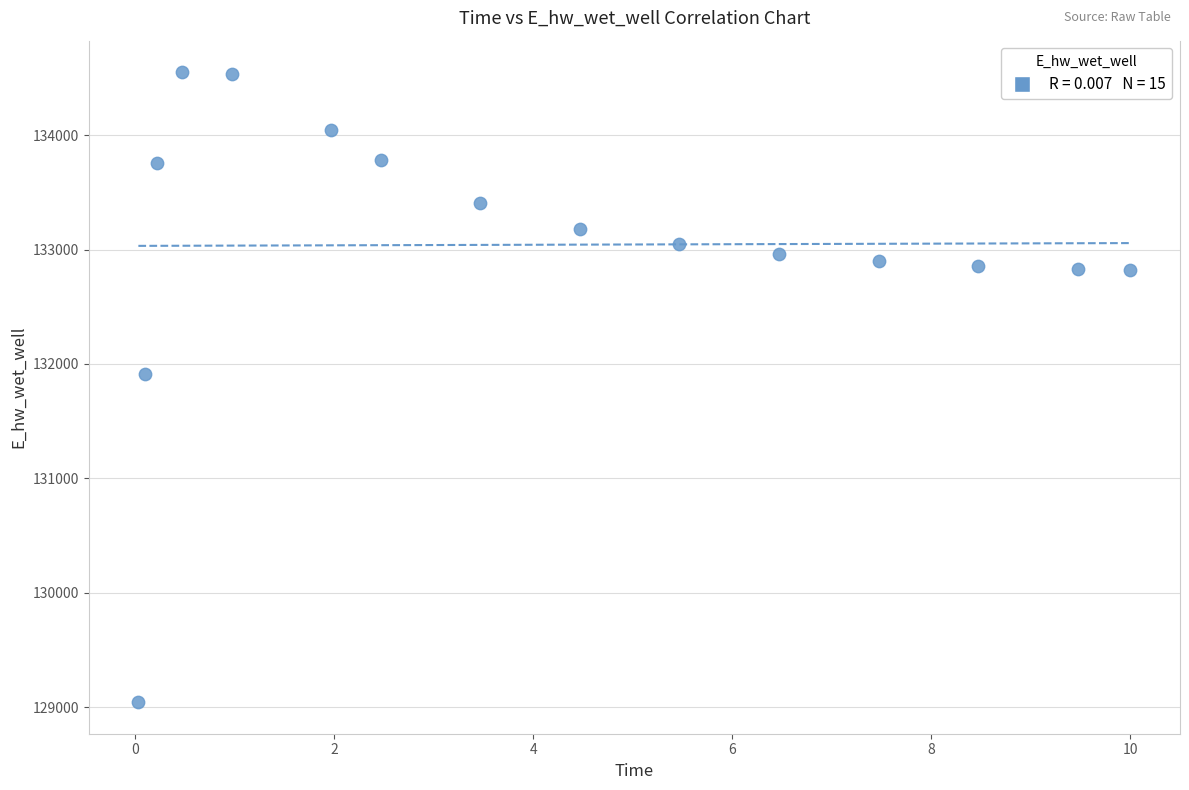

What is the range of Y values (max minus min)?

5509.8